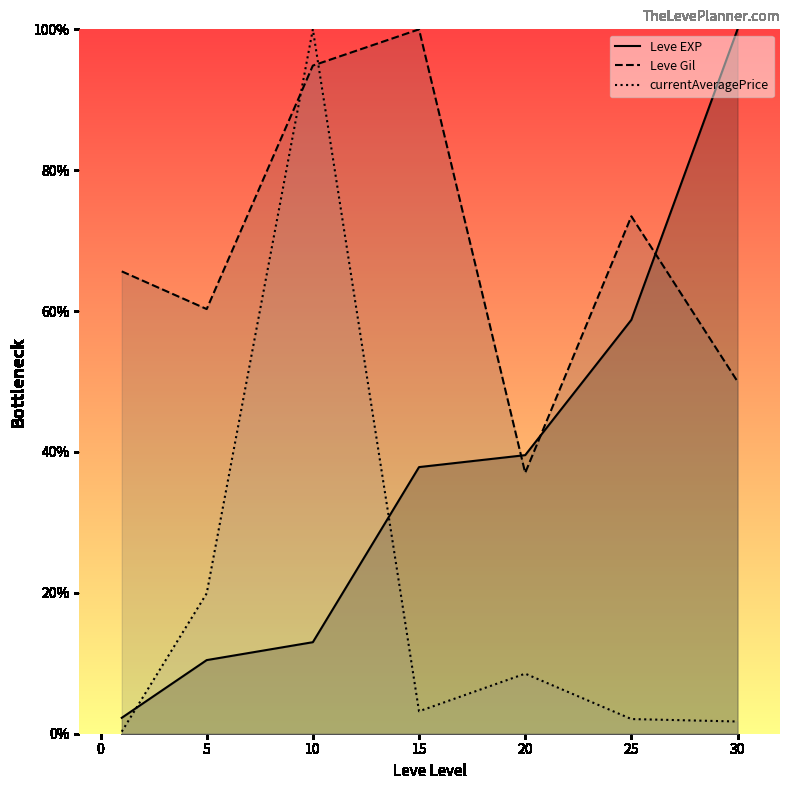

True or false: currentAveragePrice and Leve Gil intersect in this chart.

True